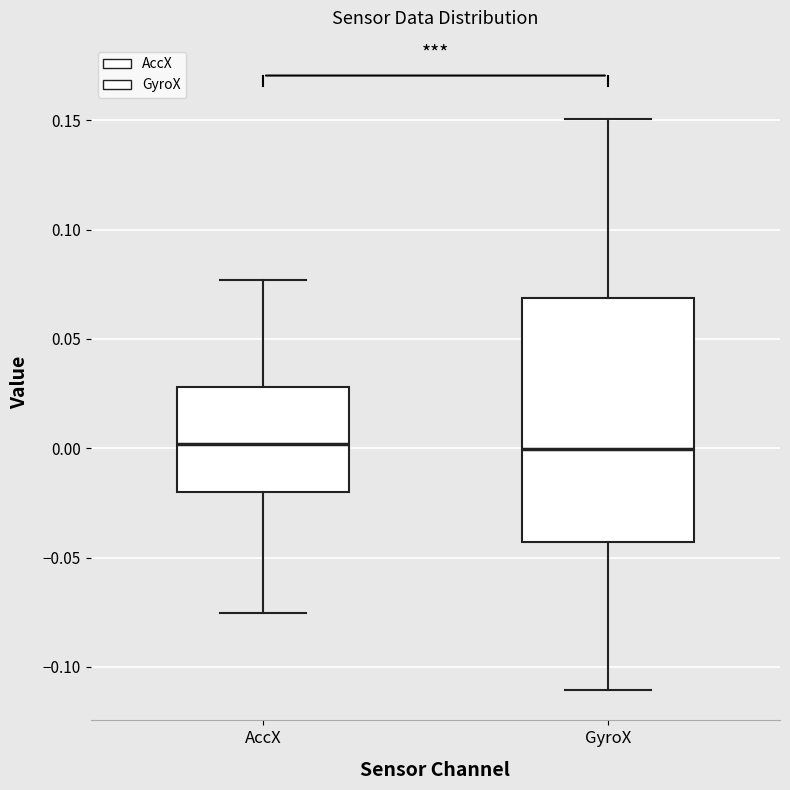

Reading left to right, transcribe this box plot: for each box, give where its median line is, the range the box spans, and where its two whiskers end, as read against the y-axis. The values are not printed on the chart, so give them approximately, as read against the axis.

AccX: median 0.000, box -0.020 to 0.030, whiskers -0.075 to 0.075
GyroX: median 0.000, box -0.045 to 0.070, whiskers -0.110 to 0.150